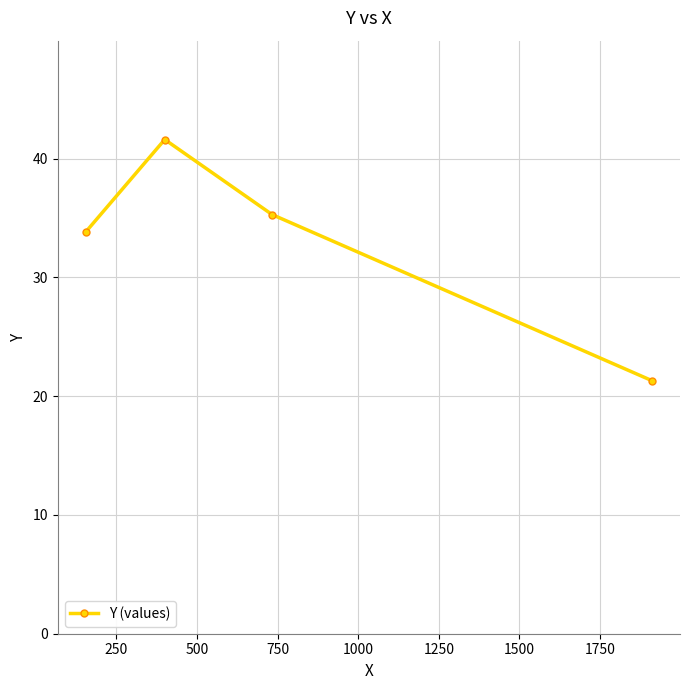

What is the value of the 3rd point from the left?

35.3